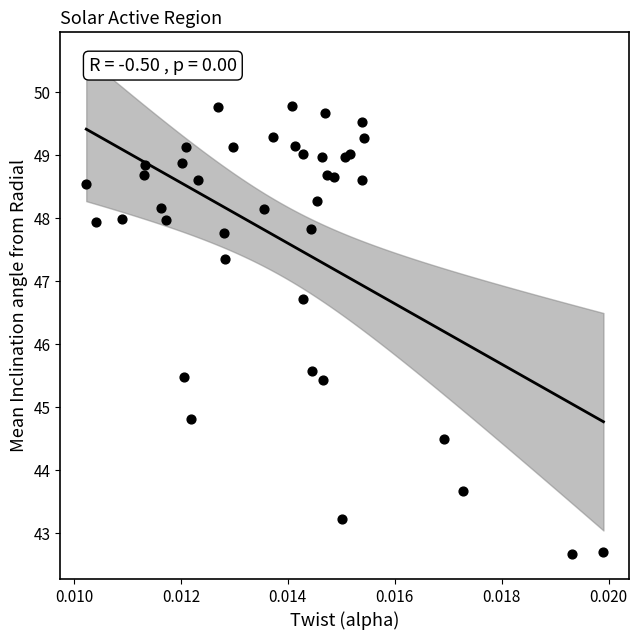

What Y value in the scatter plot is closest to 46?

45.6